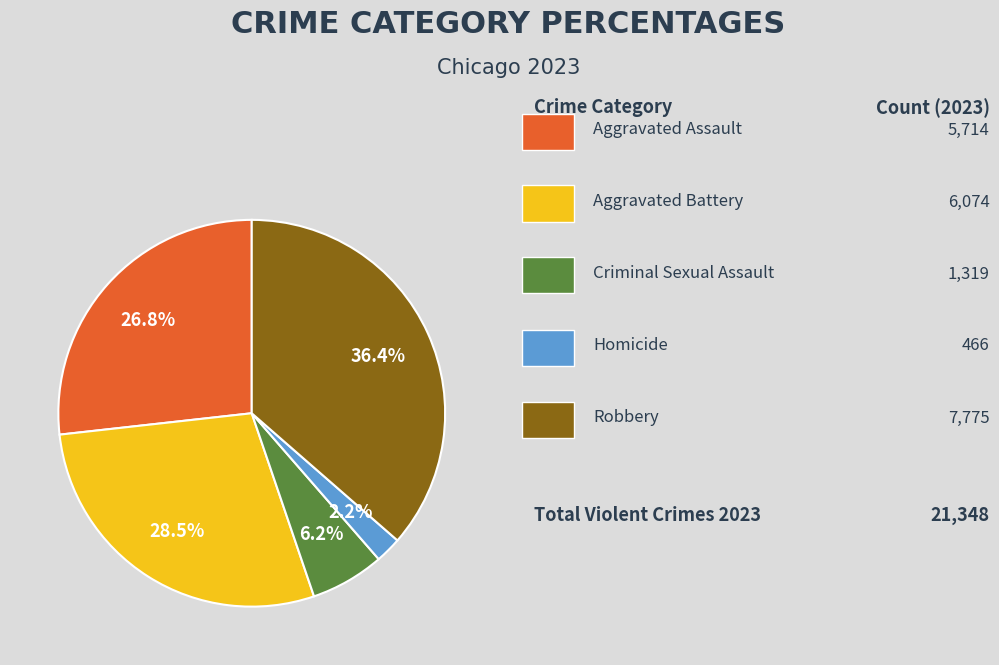

Does any single category account for the majority?

No